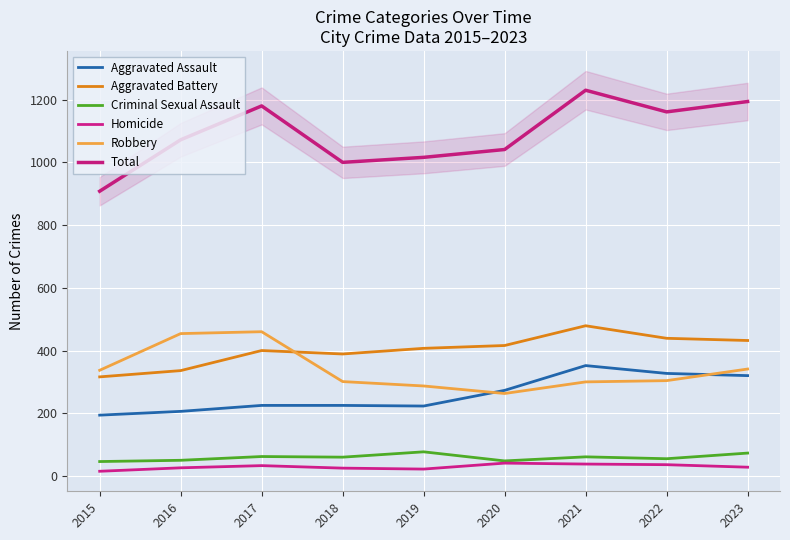

True or false: Robbery and Criminal Sexual Assault cross at least once.

False